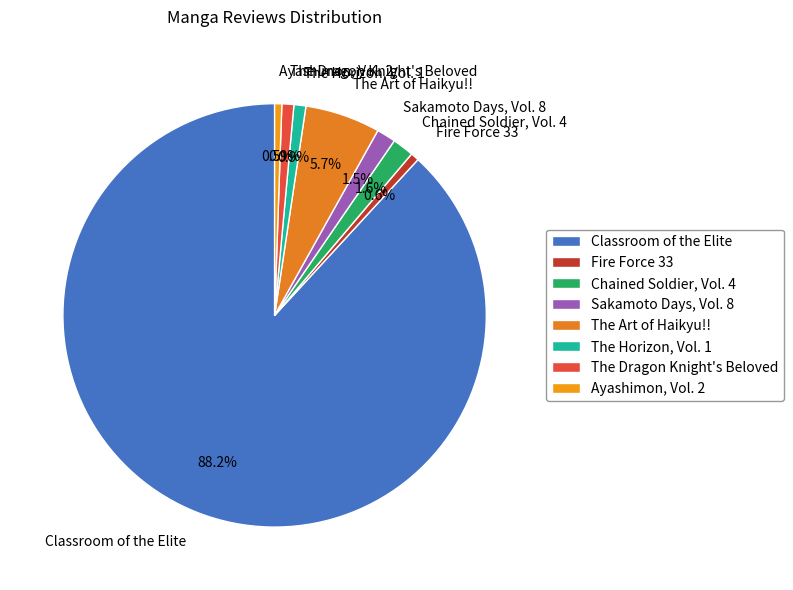

Between The Dragon Knight's Beloved and Chained Soldier, Vol. 4, which is larger?

Chained Soldier, Vol. 4